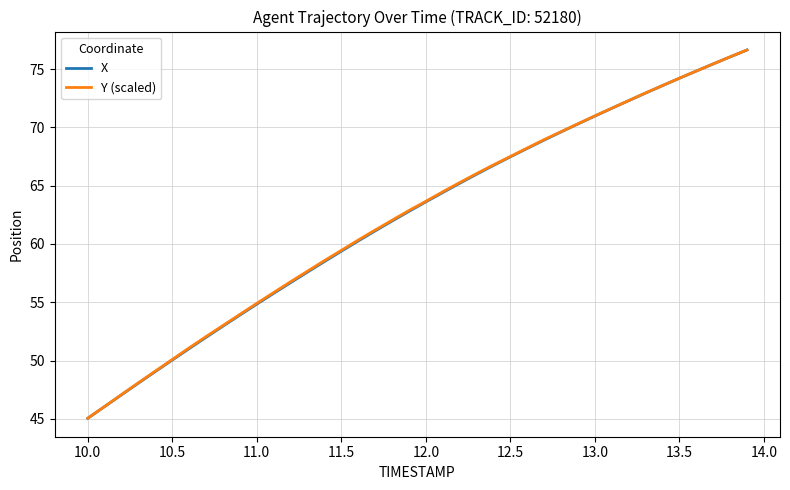

What is the minimum value shown in the chart?

45.0